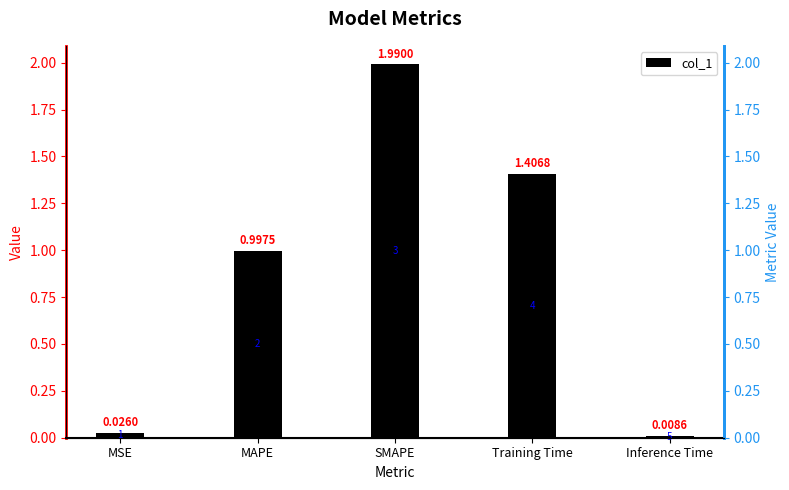

What is the value of the 3rd bar from the left?

2.0